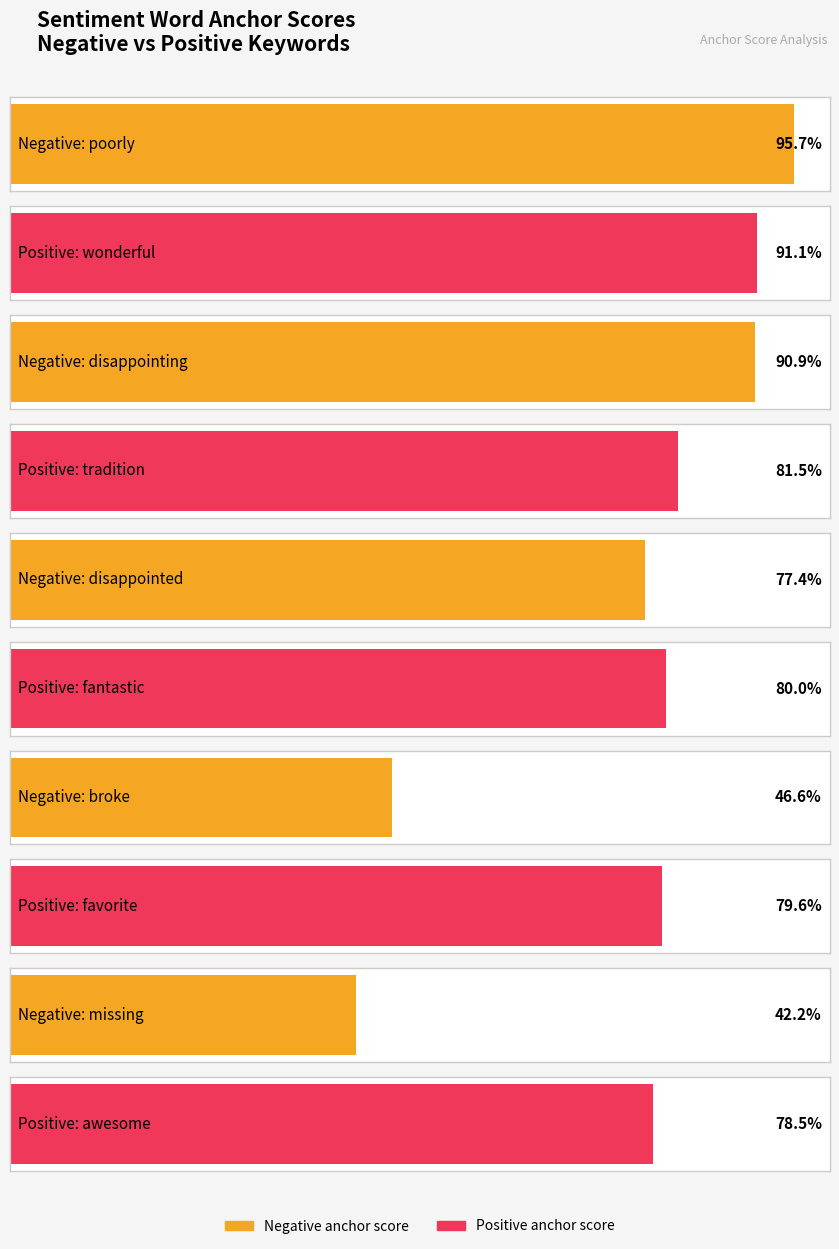

Is the value of negative_anchor_score at poorly/wonderful greater than the value of positive_anchor_score at disappointed/fantastic?

Yes